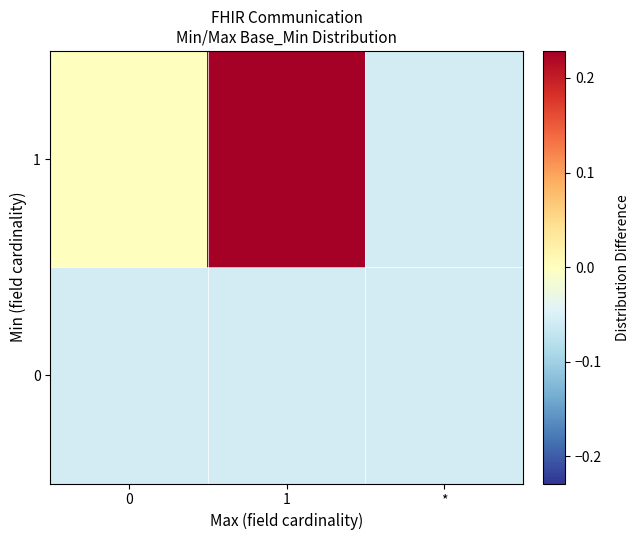

Count the number of categories in the chart.

3